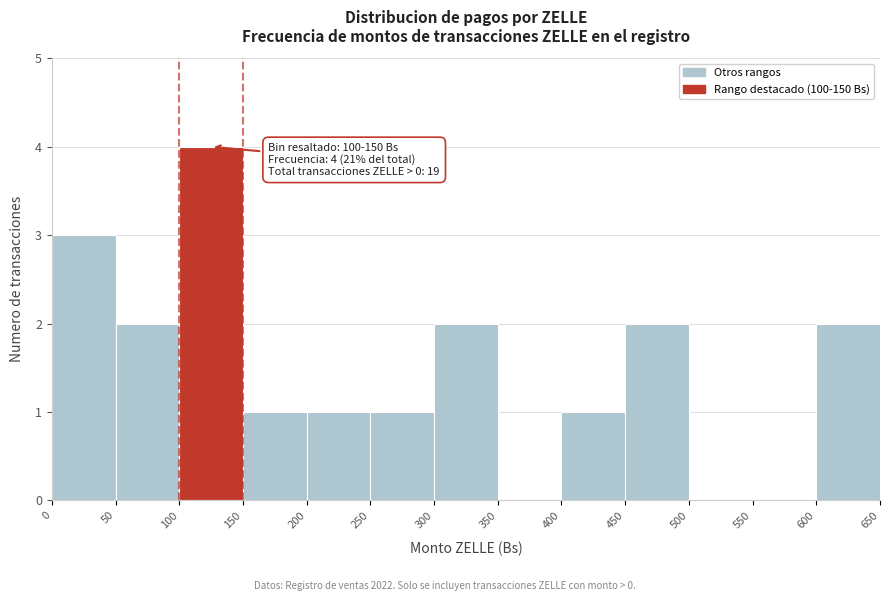

Which range on the x-axis has the tallest bar?

100 to 150